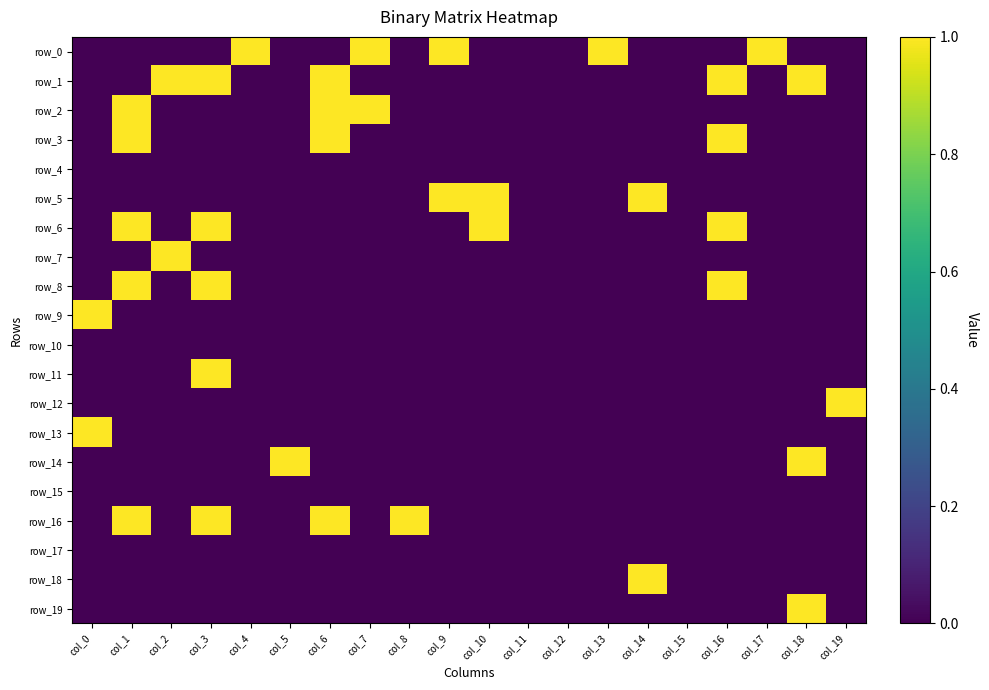

At how many categories does at least one series exceed 0?

17